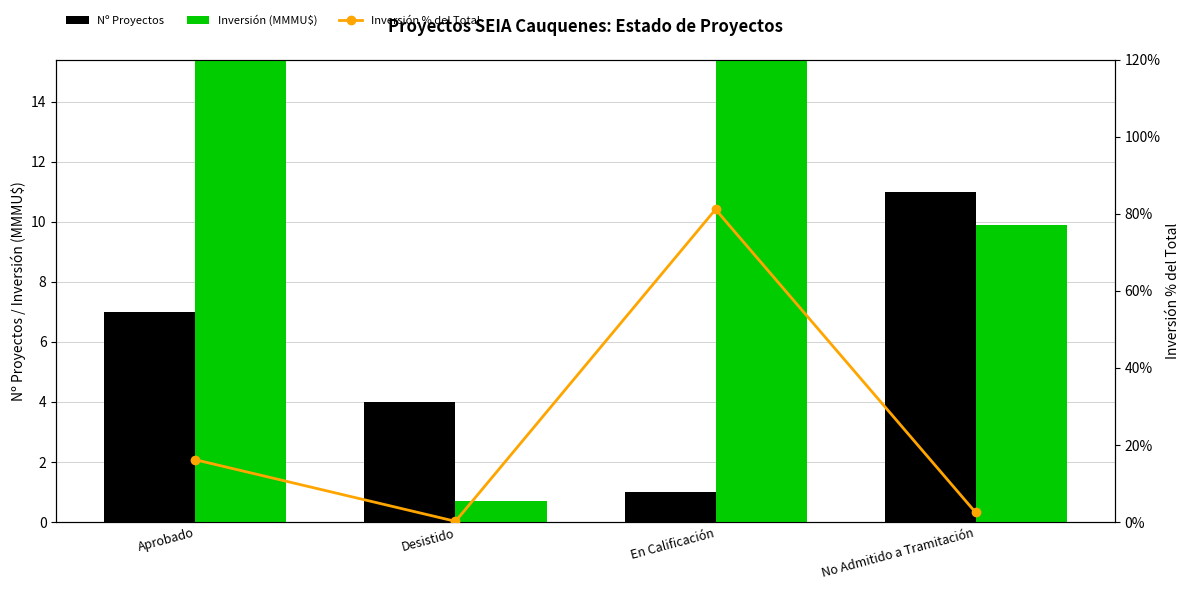

Reading left to right, extract all data points from this chart.

Nº Proyectos: Aprobado=7.0	Desistido=4.0	En Calificación=1.0	No Admitido a Tramitación=11.0
Inversión (MMMU$): Aprobado=64.5	Desistido=0.7	En Calificación=324.0	No Admitido a Tramitación=9.9
Inversión % del Total: Aprobado=16.2	Desistido=0.2	En Calificación=81.2	No Admitido a Tramitación=2.5